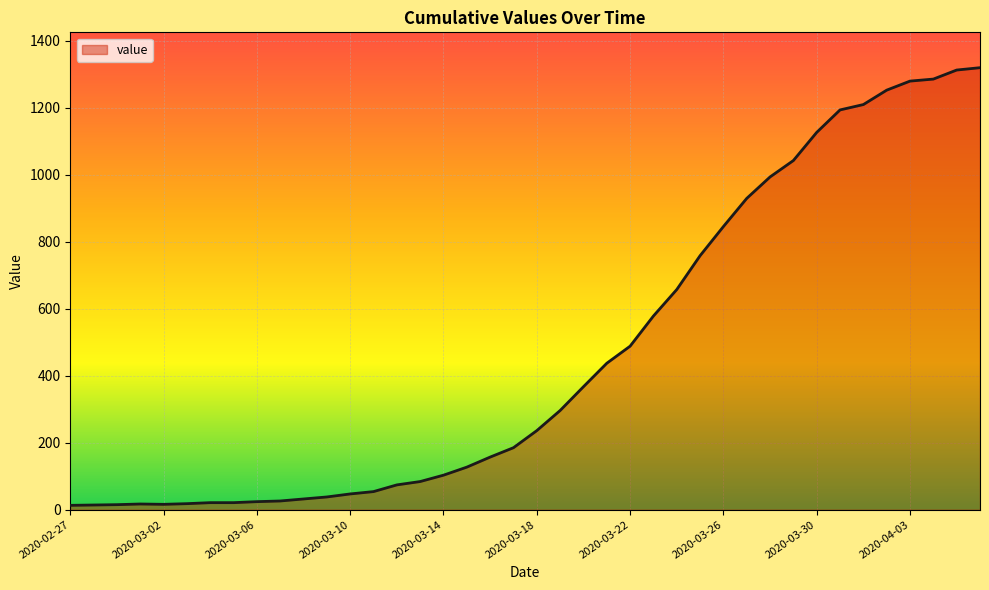

What is the difference between the maximum and minimum values?

1306